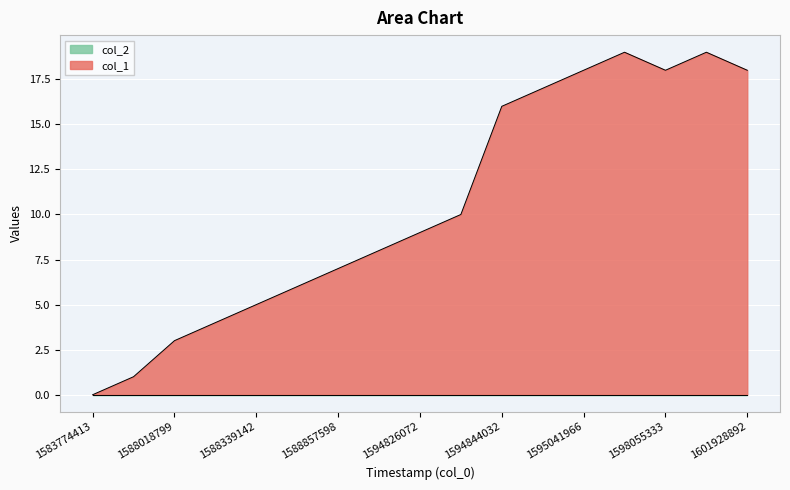

What is the sum of the values at 1601928892 and 1595016835?

35